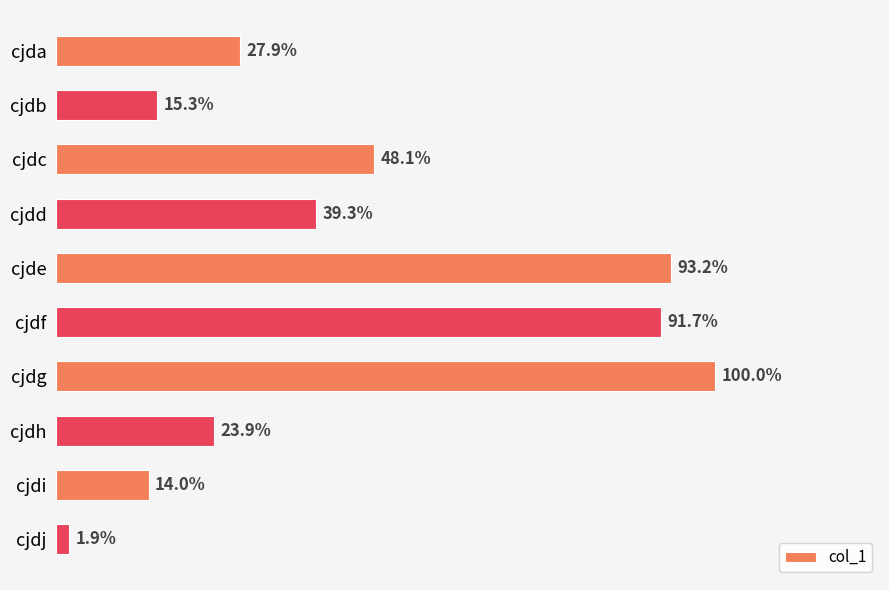

How many series are shown in this chart?

1